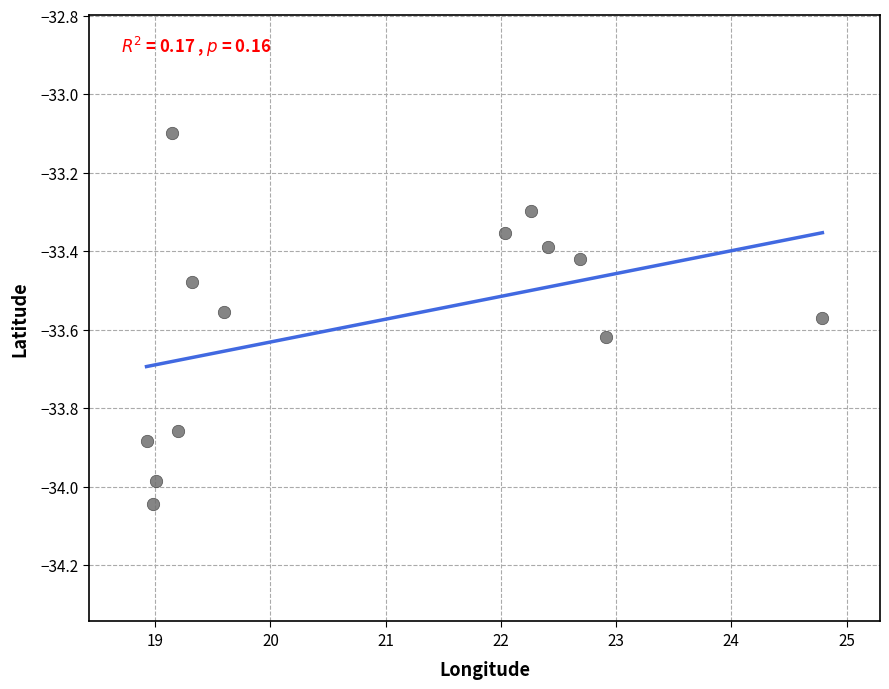

What is the range of X values (max minus min)?

5.9